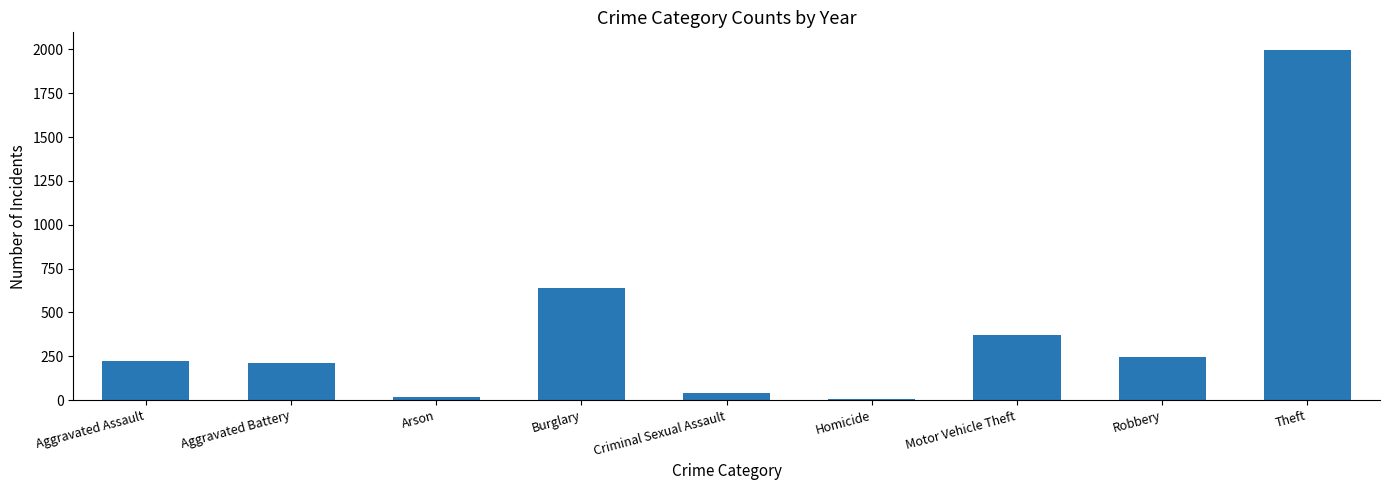

What is the difference between the maximum and minimum values?

1989